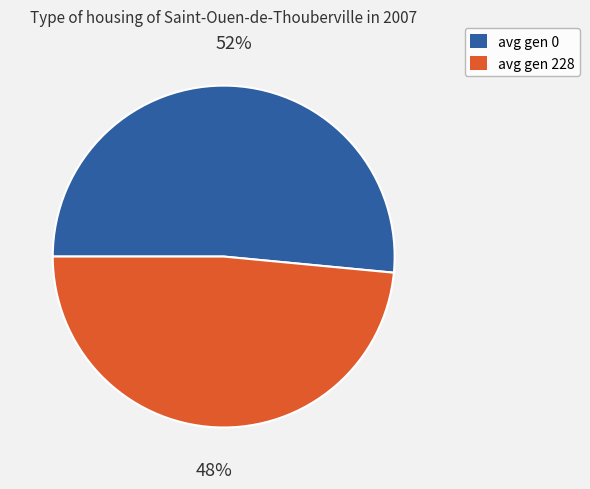

To the nearest percent, what is the average slice percentage?

50%